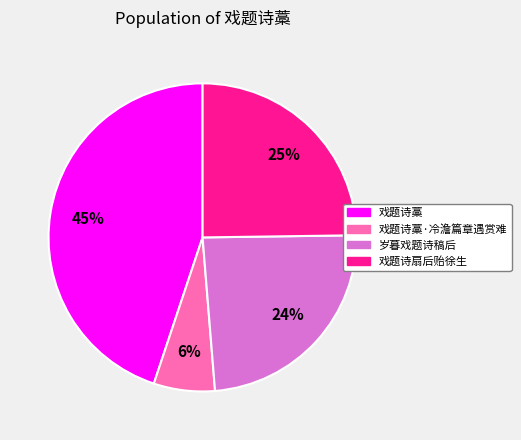

Is there a majority slice in this chart?

No